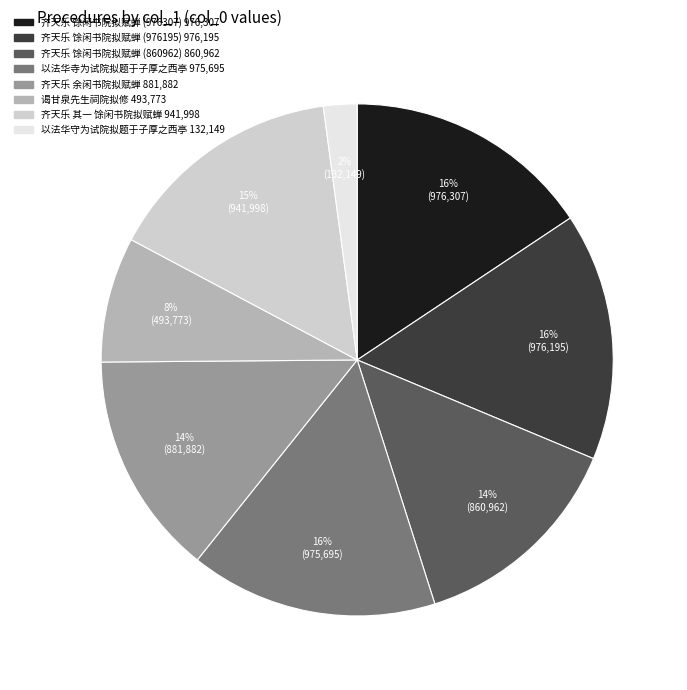

Is it true that 齐天乐 馀闲书院拟赋蝉 (976195) is 9% of the pie?

False